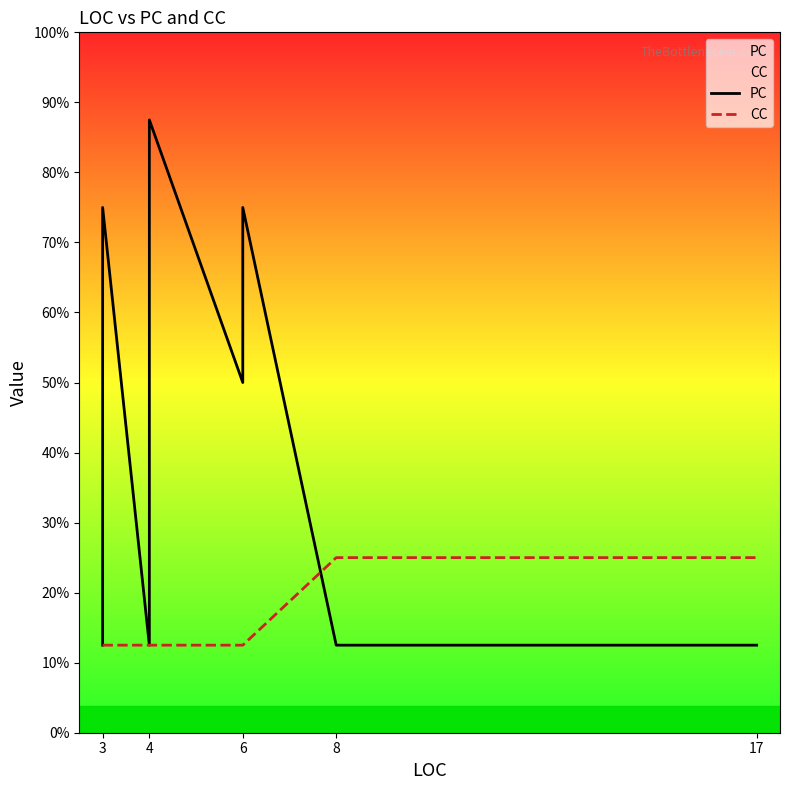

The value of CC at 3 is 0. True or false?

False